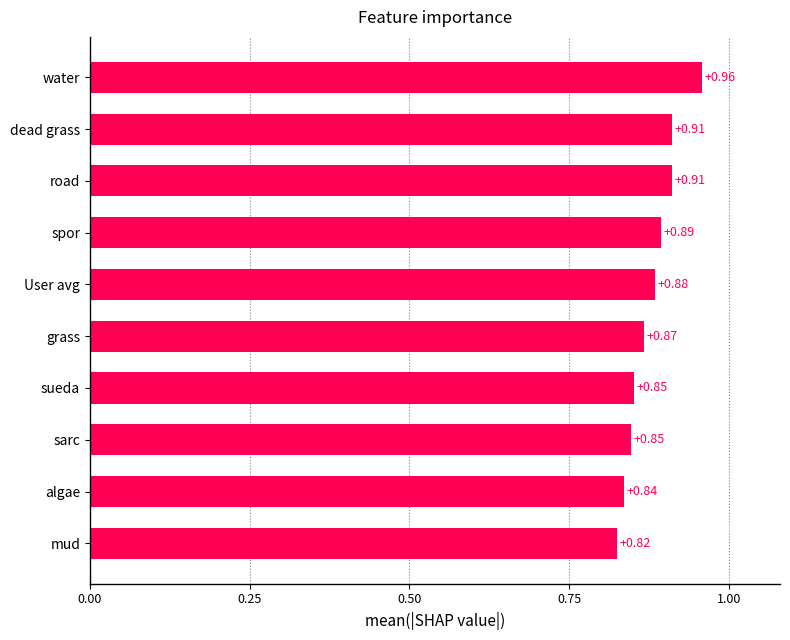

What is the difference between the maximum and minimum values?

0.1